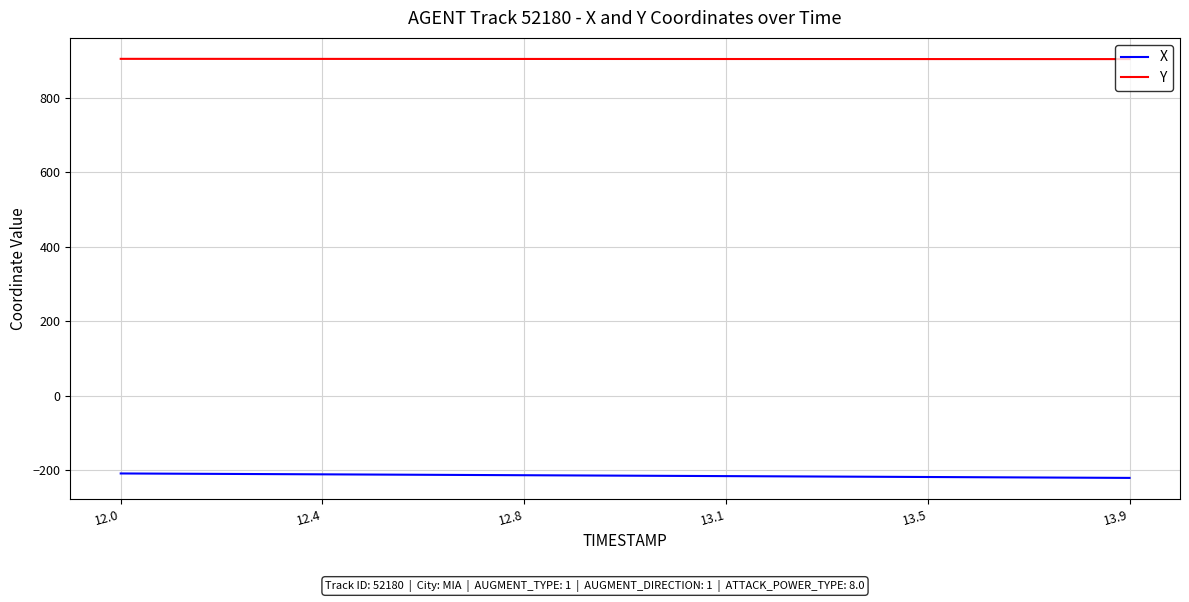

Which series has the largest total across all categories?

Y